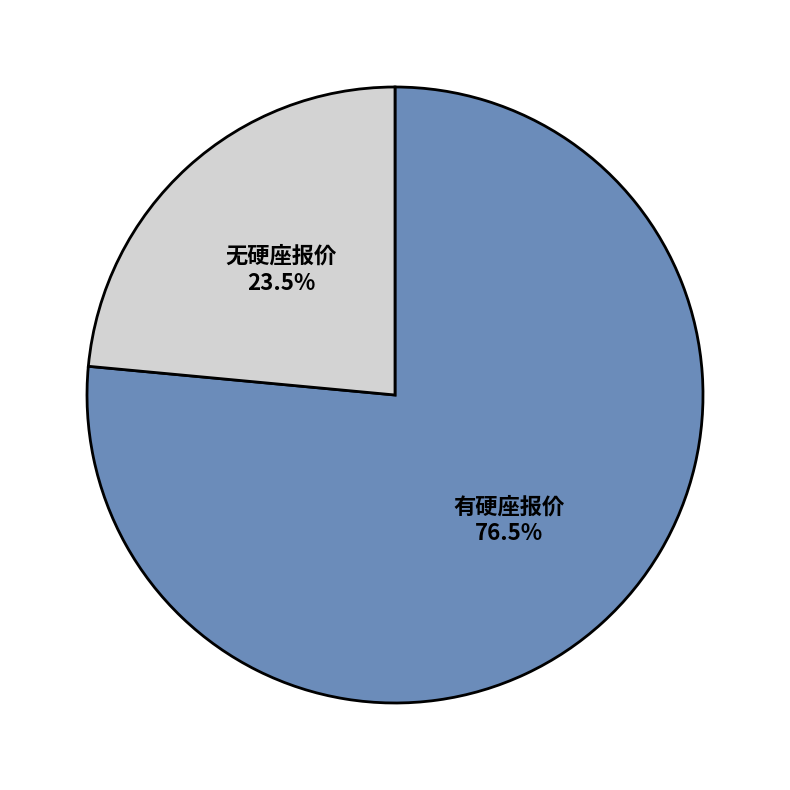

What is the largest slice in the pie chart?

有硬座报价